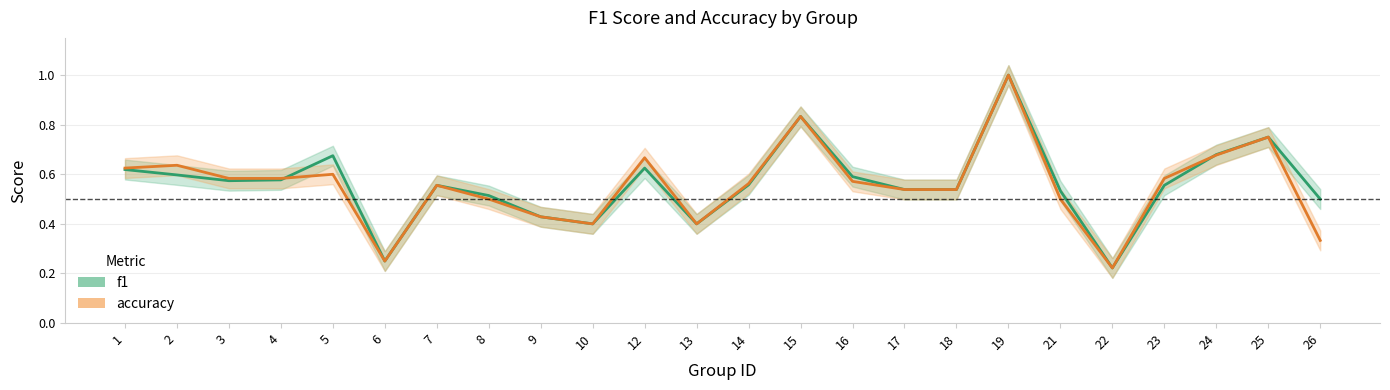

What are all the series names shown in the legend?

f1, accuracy